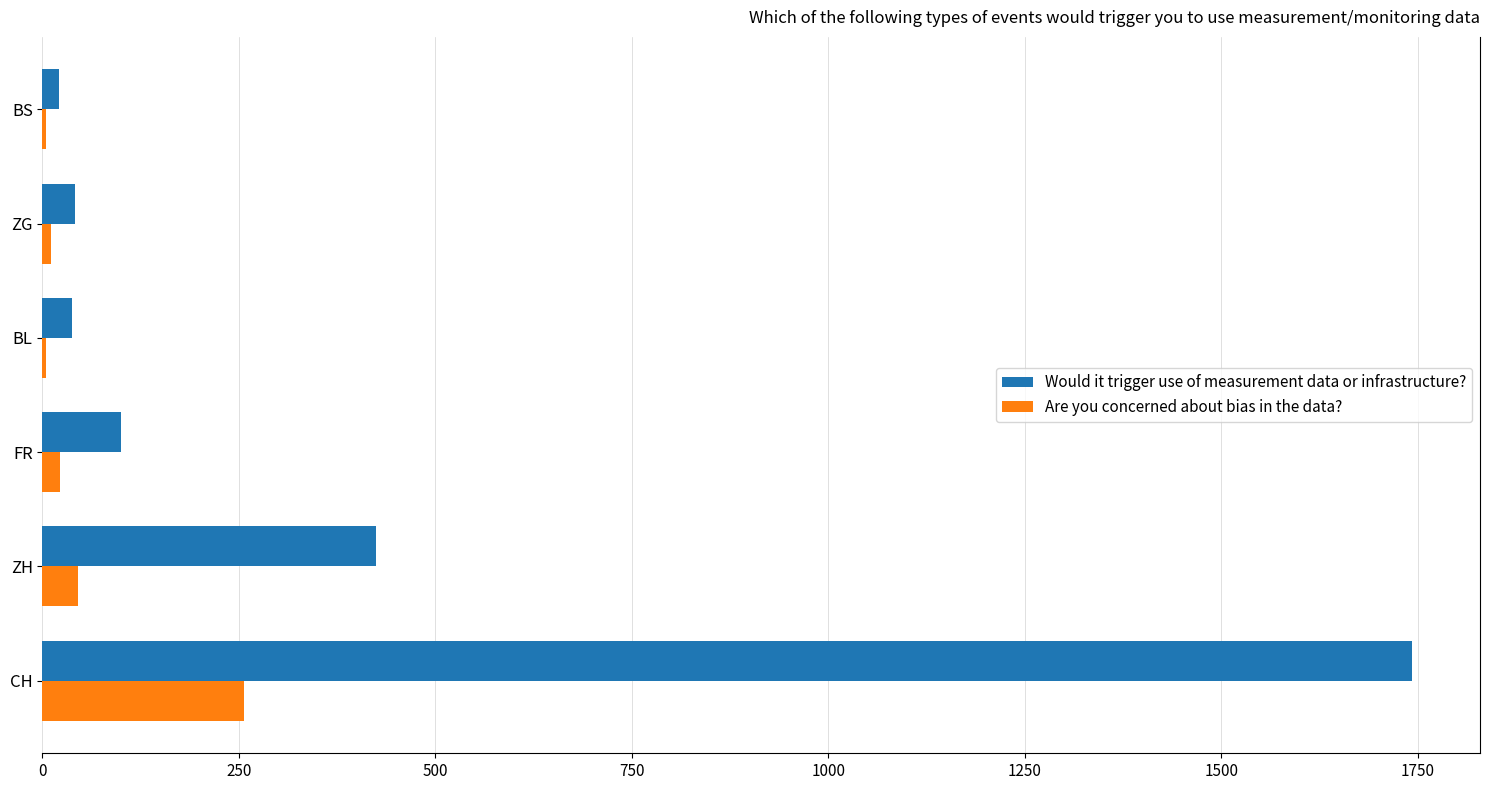

How many categories are shown in the chart?

6